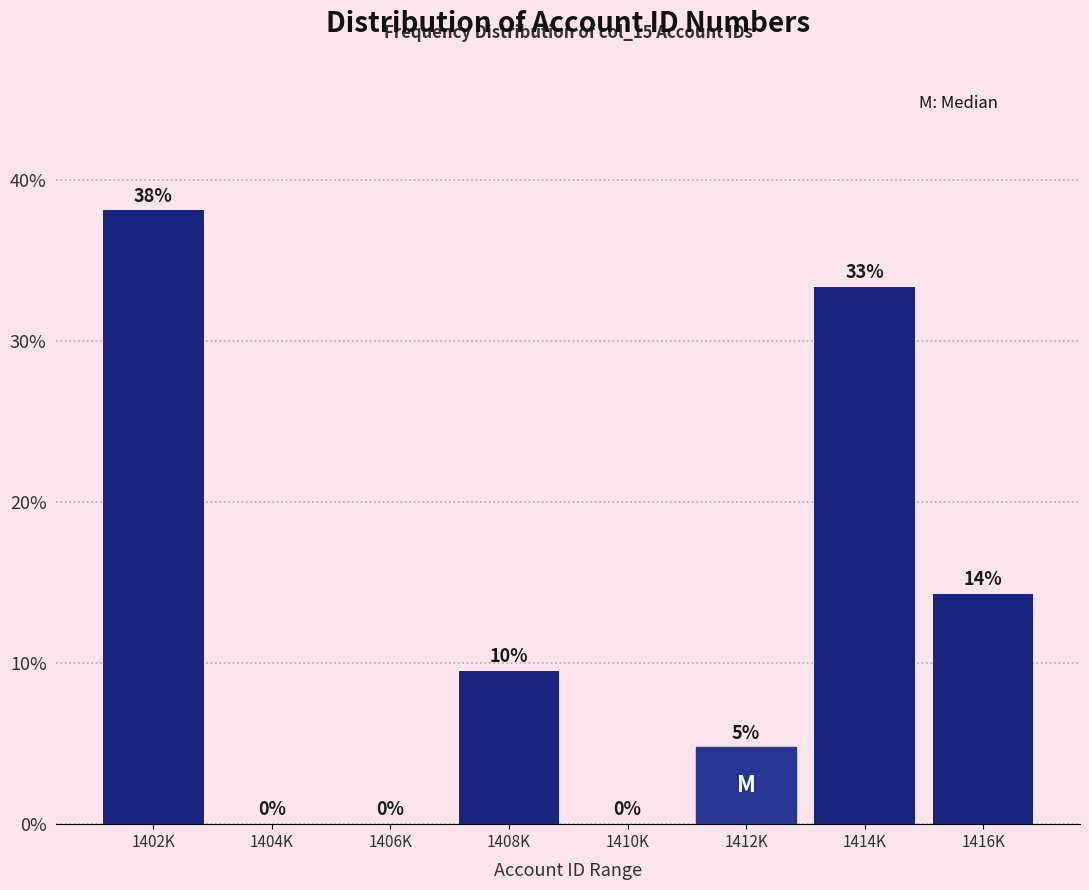

The chart shows a value of 0.0 at 1410K. True or false?

True